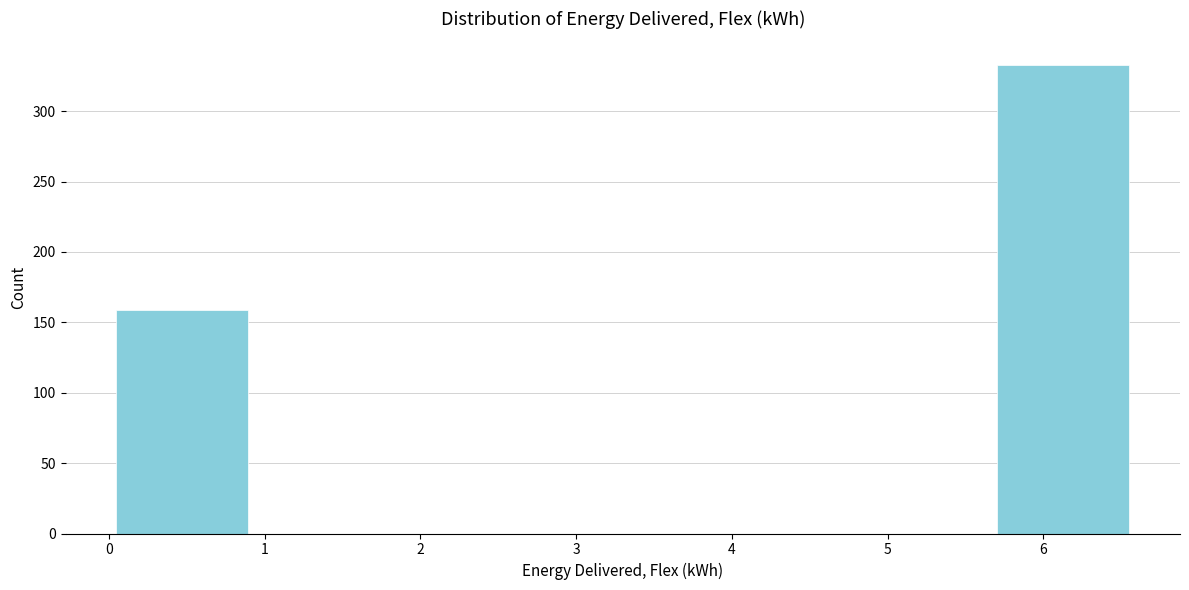

What is the height of the bar covering 5.7 to 6.6 on the x-axis? Neither the bar edges nor the heights are printed on the chart, so give them approximately, as read against the axes.

335